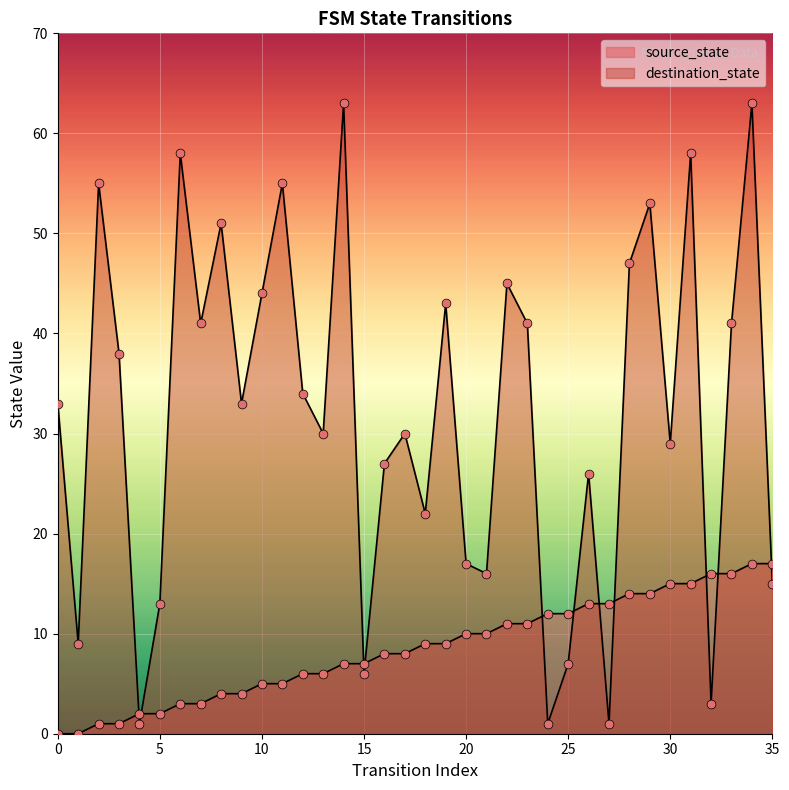

Which series has the largest total across all categories?

destination_state